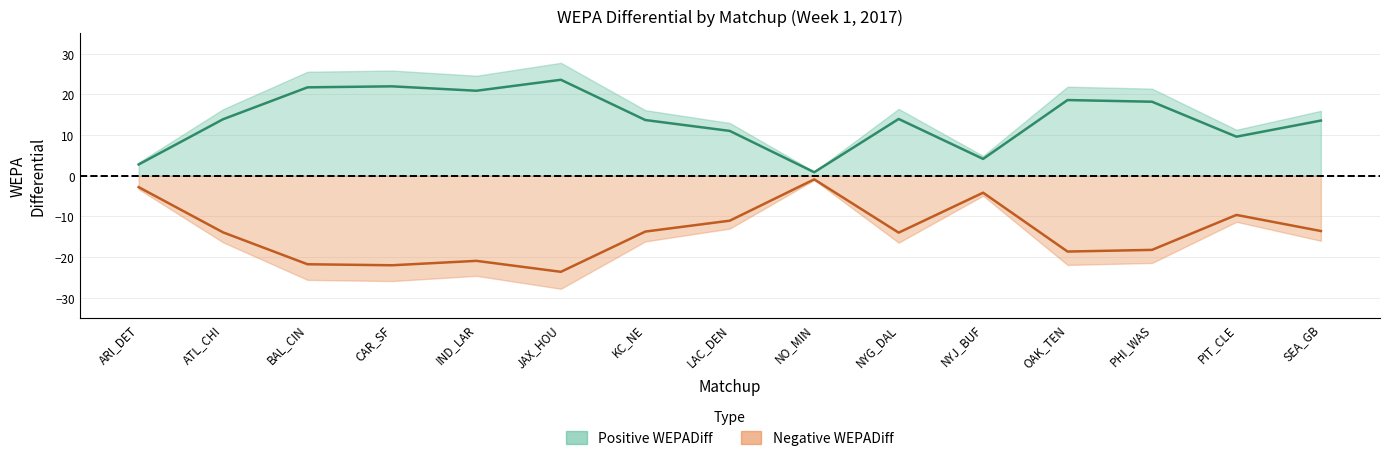

True or false: Positive WEPADiff and Negative WEPADiff intersect in this chart.

False